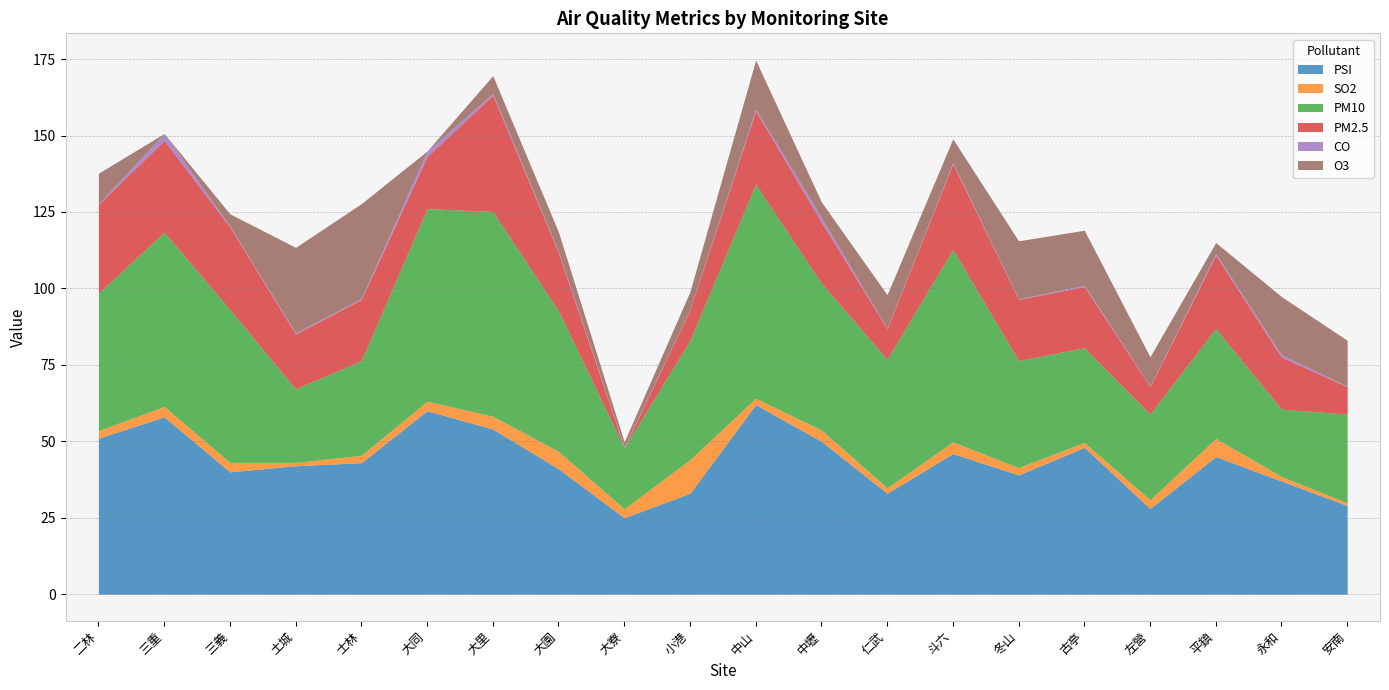

How many lines are shown in the chart?

6